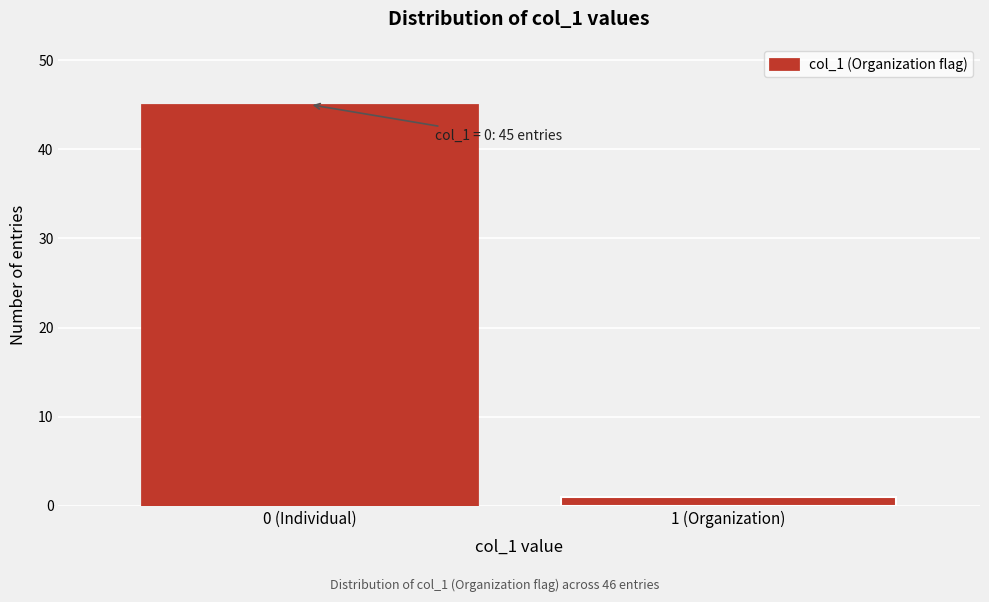

Reading left to right, transcribe all the data shown in this chart.

0 (Individual)=45	1 (Organization)=1